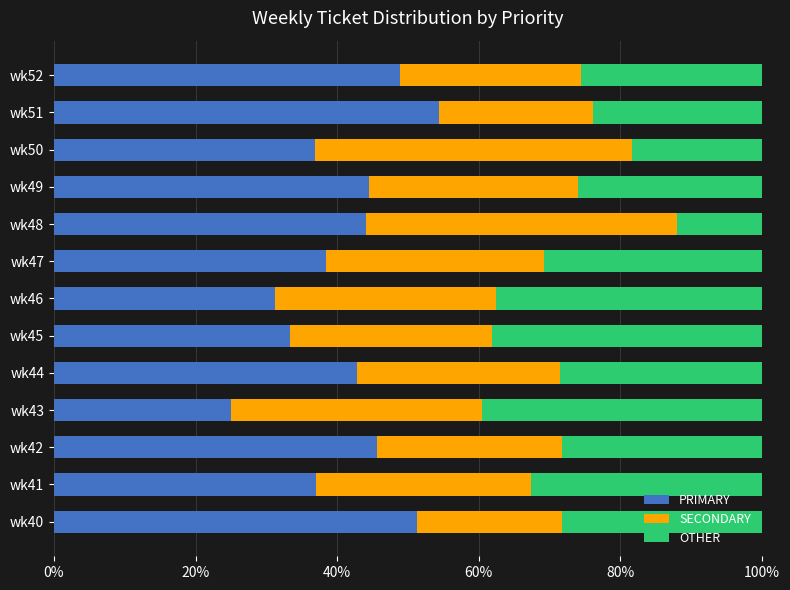

The value of PRIMARY at wk48 is 69.9. True or false?

False